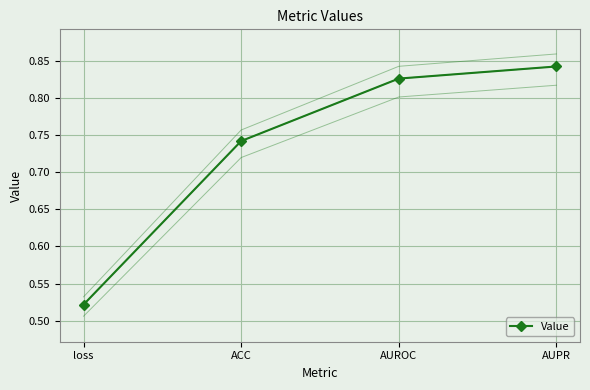

Reading left to right, transcribe all the data shown in this chart.

loss=0.5	ACC=0.7	AUROC=0.8	AUPR=0.8